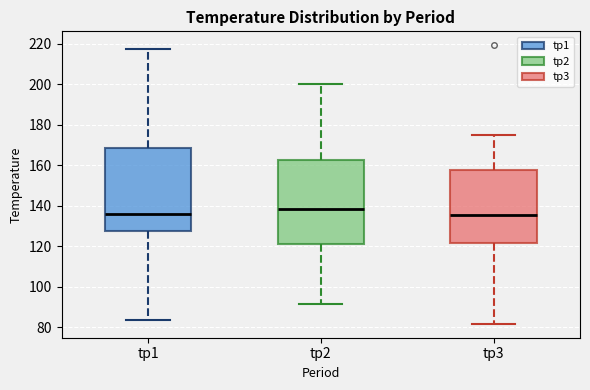

Reading left to right, transcribe this box plot: for each box, give where its median line is, the range the box spans, and where its two whiskers end, as read against the y-axis. The values are not printed on the chart, so give them approximately, as read against the axis.

tp1: median 136, box 128 to 168, whiskers 84 to 218
tp2: median 138, box 120 to 162, whiskers 92 to 200
tp3: median 136, box 122 to 158, whiskers 82 to 174